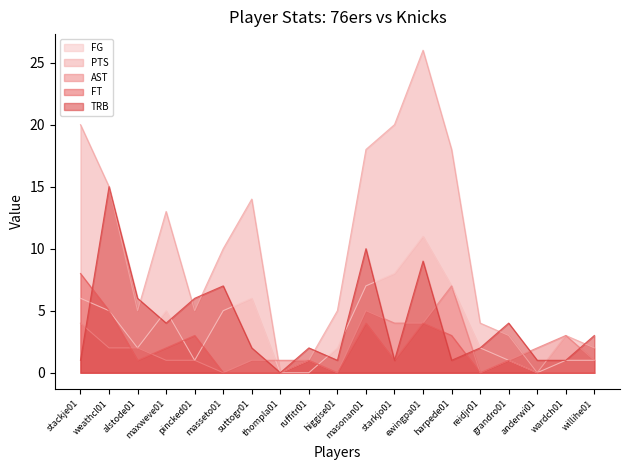

Reading left to right, transcribe all the data shown in this chart.

FG: stackje01=6	weathcl01=5	alstode01=2	maxweve01=5	pincked01=1	masseto01=5	suttogr01=6	thompla01=0	ruffitr01=0	higgise01=2	masonan01=7	starkjo01=8	ewingpa01=11	harpede01=7	reidjr01=2	grandro01=1	anderwi01=0	wardch01=1	willihe01=1
PTS: stackje01=20	weathcl01=15	alstode01=5	maxweve01=13	pincked01=5	masseto01=10	suttogr01=14	thompla01=0	ruffitr01=1	higgise01=5	masonan01=18	starkjo01=20	ewingpa01=26	harpede01=18	reidjr01=4	grandro01=3	anderwi01=0	wardch01=3	willihe01=2
AST: stackje01=4	weathcl01=2	alstode01=2	maxweve01=1	pincked01=1	masseto01=0	suttogr01=1	thompla01=1	ruffitr01=1	higgise01=0	masonan01=5	starkjo01=4	ewingpa01=4	harpede01=7	reidjr01=0	grandro01=1	anderwi01=2	wardch01=3	willihe01=1
FT: stackje01=8	weathcl01=5	alstode01=1	maxweve01=2	pincked01=3	masseto01=0	suttogr01=0	thompla01=0	ruffitr01=1	higgise01=0	masonan01=4	starkjo01=1	ewingpa01=4	harpede01=3	reidjr01=0	grandro01=1	anderwi01=0	wardch01=0	willihe01=0
TRB: stackje01=1	weathcl01=15	alstode01=6	maxweve01=4	pincked01=6	masseto01=7	suttogr01=2	thompla01=0	ruffitr01=2	higgise01=1	masonan01=10	starkjo01=1	ewingpa01=9	harpede01=1	reidjr01=2	grandro01=4	anderwi01=1	wardch01=1	willihe01=3